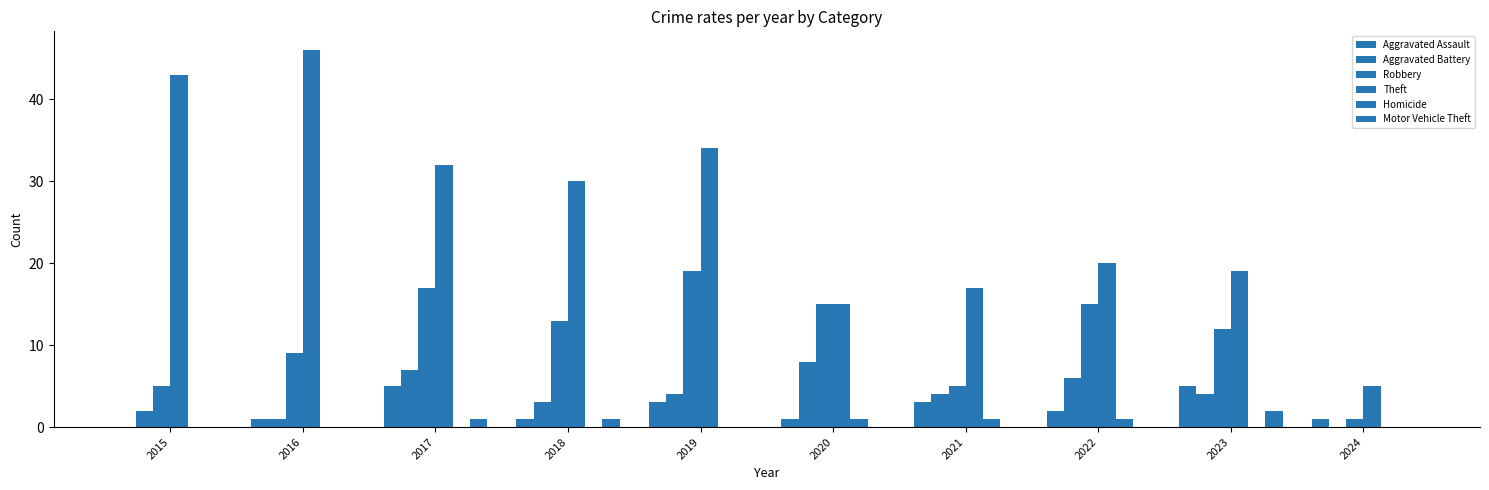

Are the bars horizontal?

No